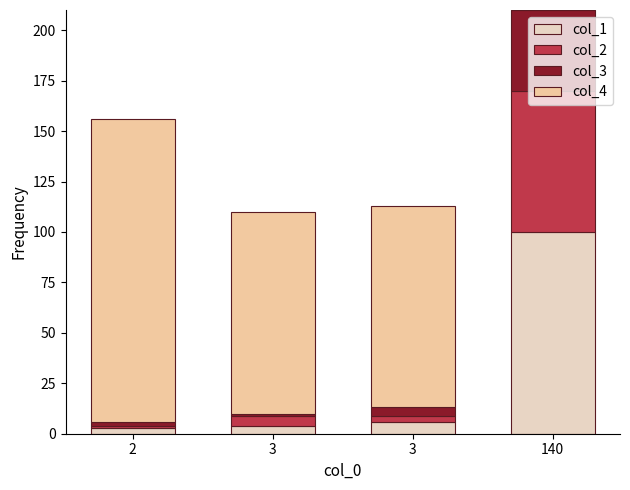

What is the lowest value of the col_1 series?

3